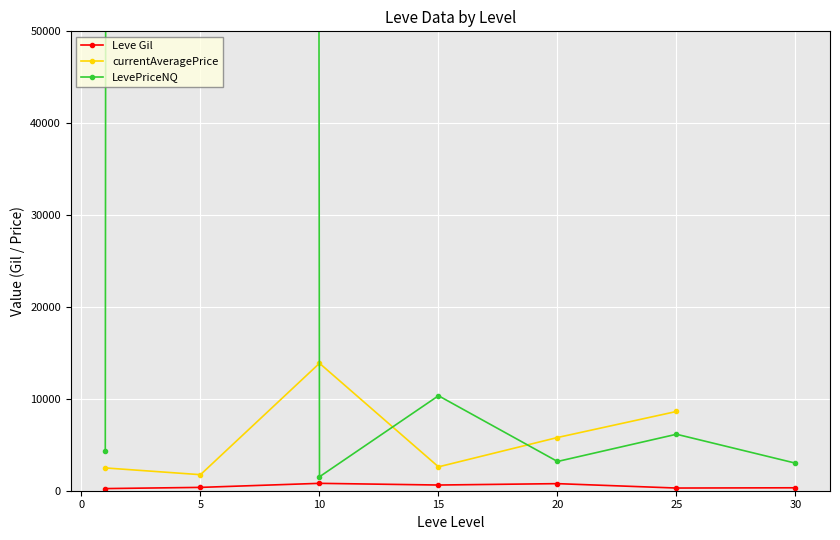

At how many categories does at least one series exceed 1676699?

1